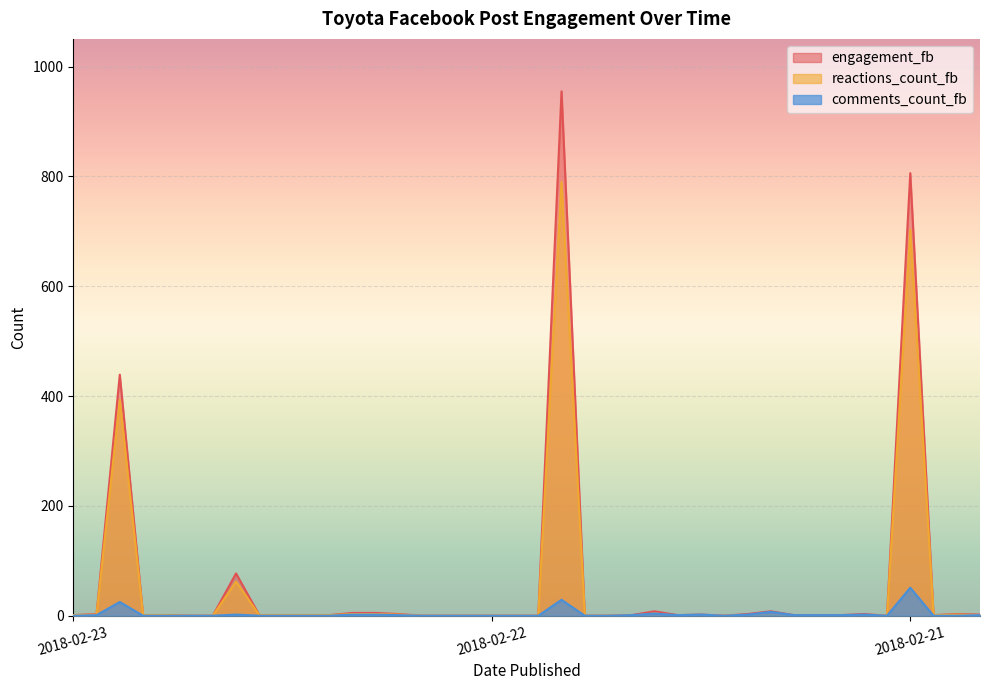

Rank the series by their maximum value, from lowest to highest.

comments_count_fb, reactions_count_fb, engagement_fb